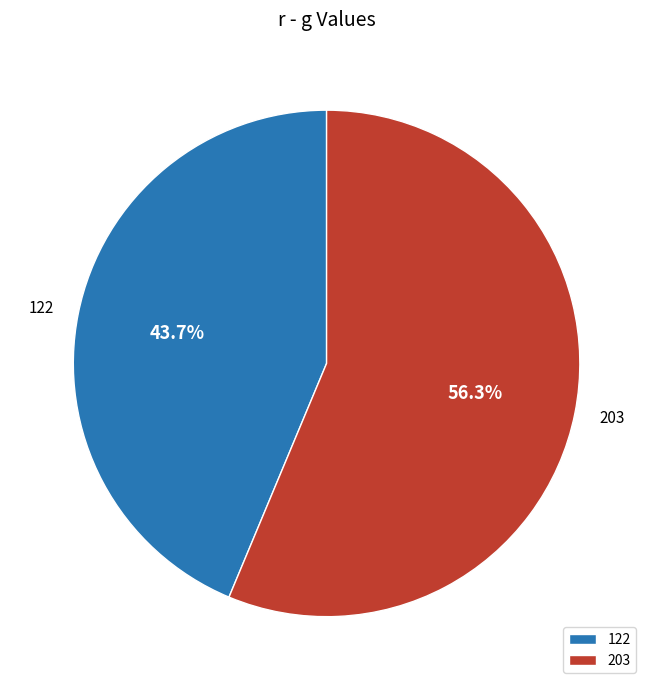

What is the ratio of the value at 203 to the value at 122?

1.3